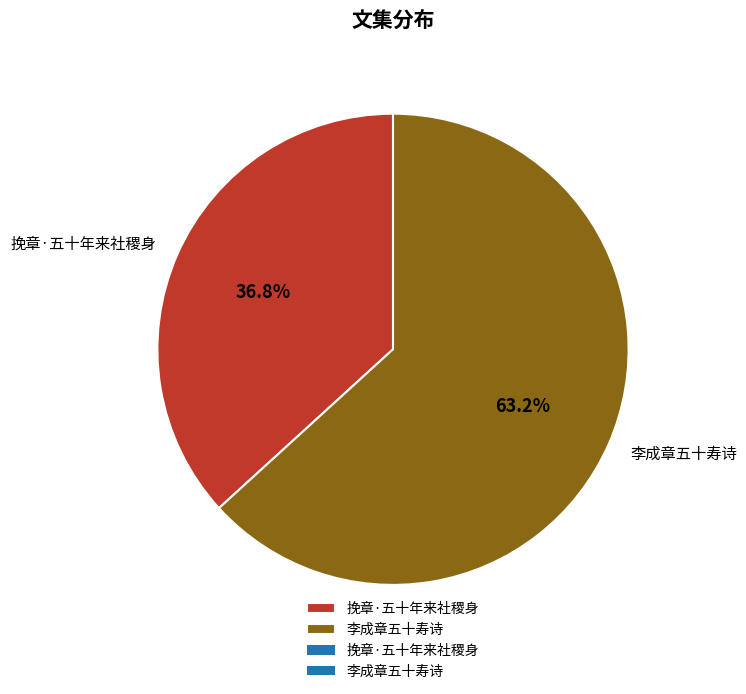

What portion of the pie excludes 挽章·五十年来社稷身?

63.2%